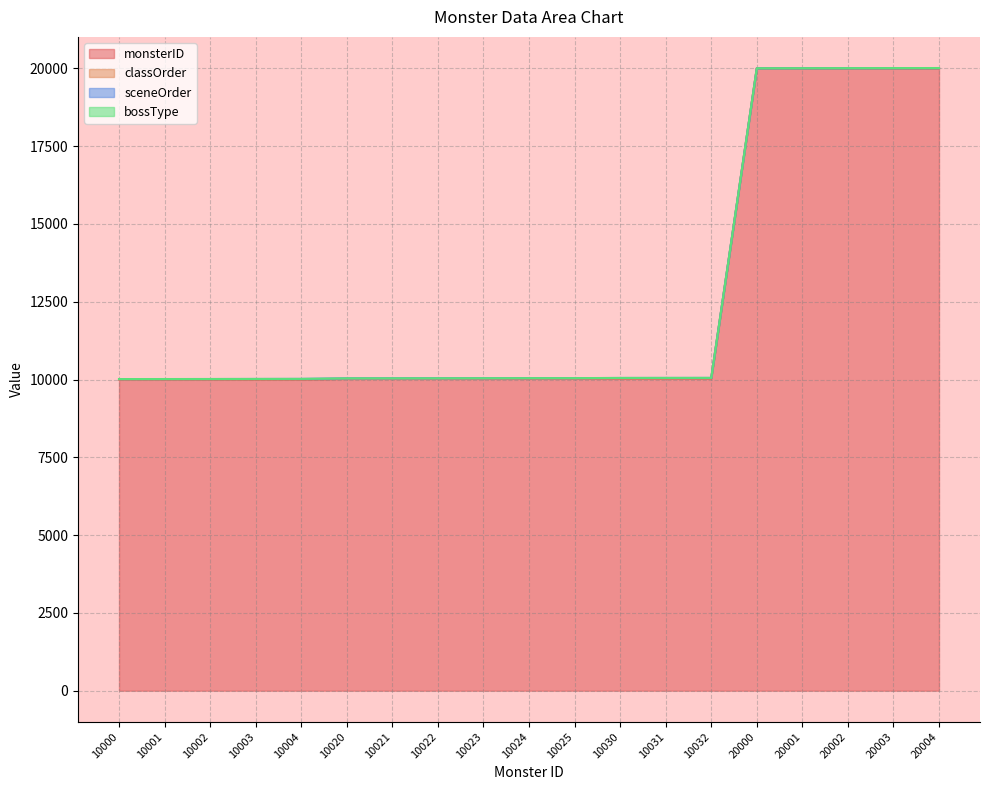

How many values in the sceneOrder series exceed 10032?

9